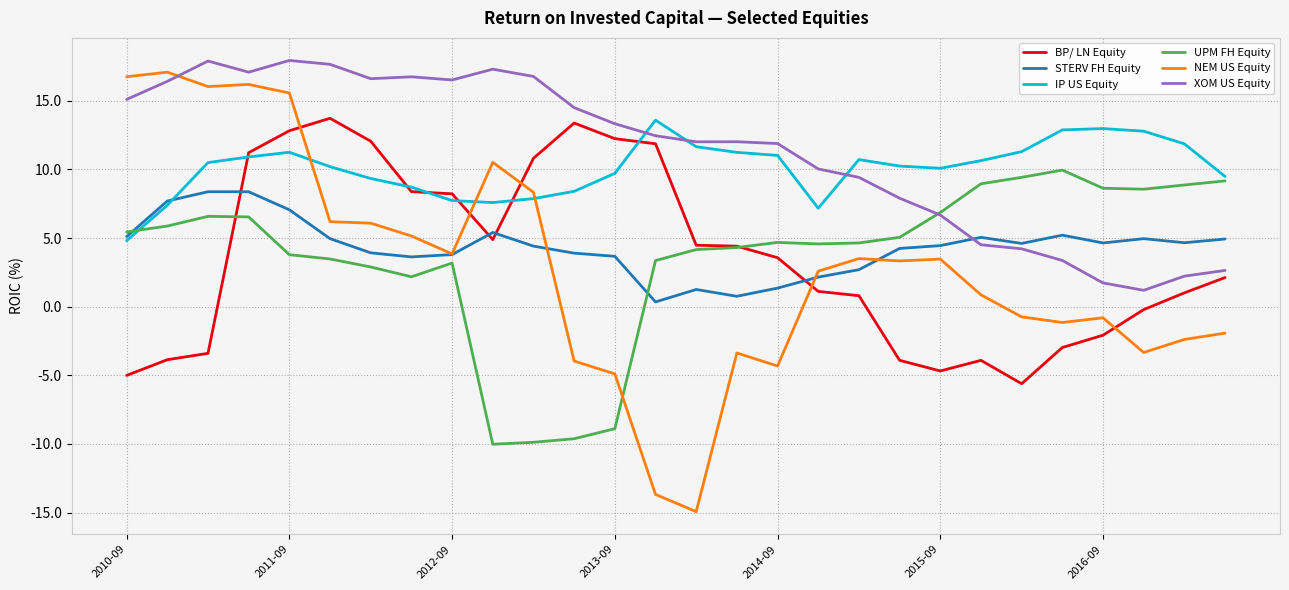

True or false: STERV FH Equity and BP/ LN Equity intersect in this chart.

True